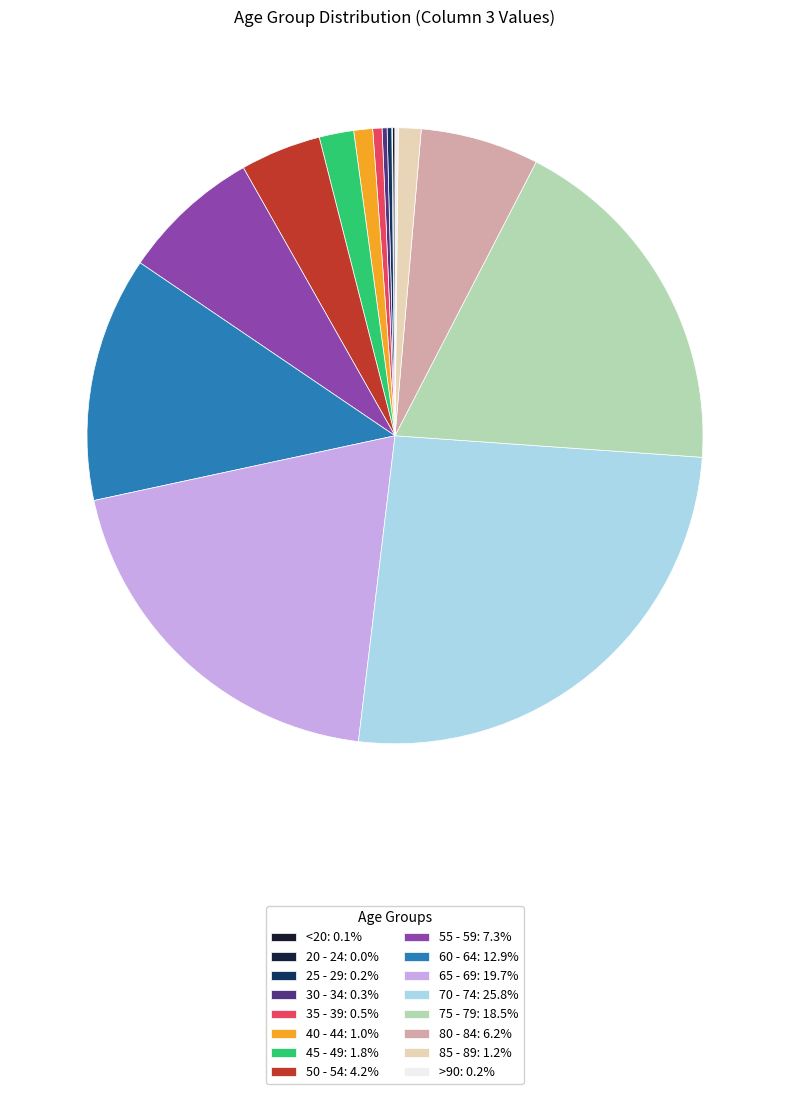

What is the ratio of the value at 50 - 54 to the value at >90?

25.2